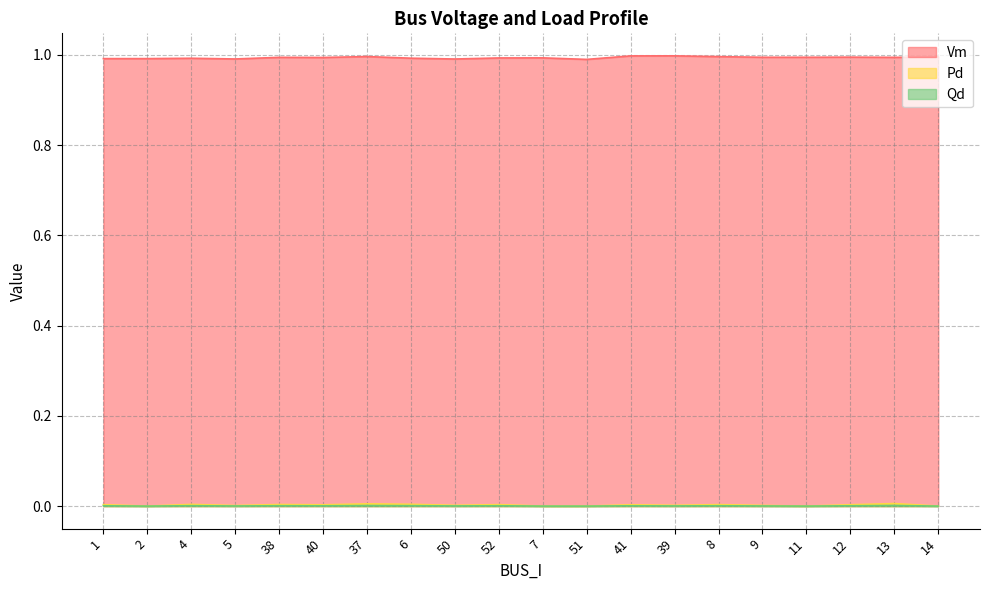

Is it true that Pd equals 0.0 at 11?

True